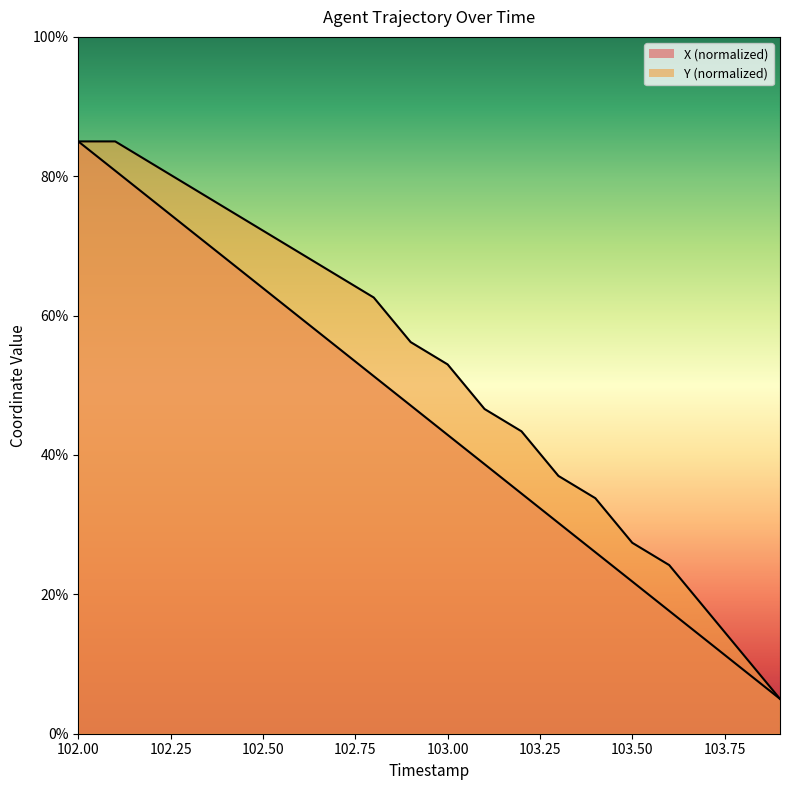

How many values in the X series are below 47?

10